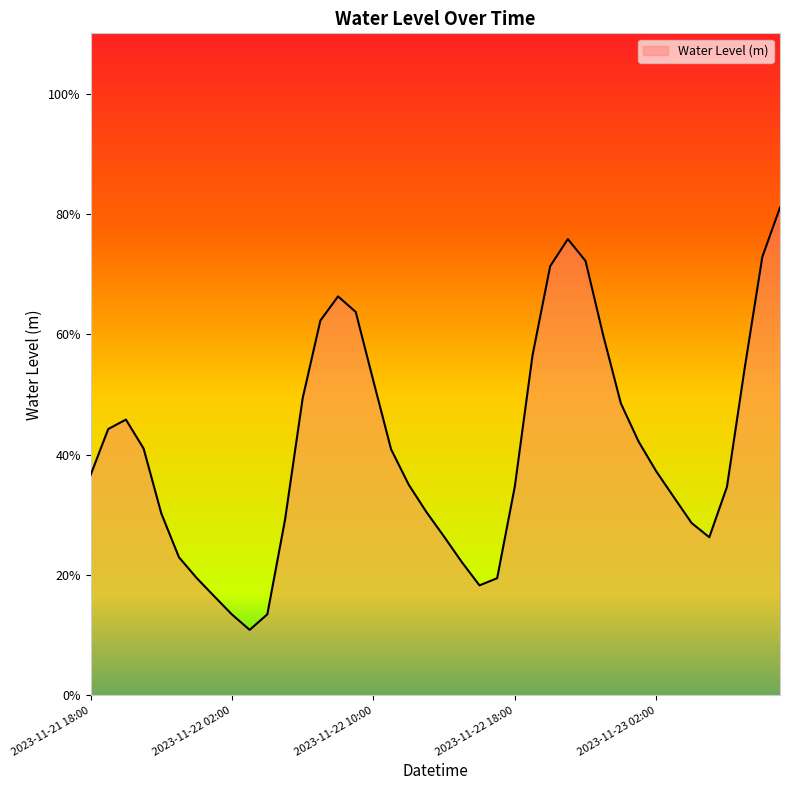

Reading left to right, what are all the values shown in this chart?

0.4	0.4	0.5	0.4	0.3	0.2	0.2	0.2	0.1	0.1	0.1	0.3	0.5	0.6	0.7	0.6	0.5	0.4	0.3	0.3	0.3	0.2	0.2	0.2	0.3	0.6	0.7	0.8	0.7	0.6	0.5	0.4	0.4	0.3	0.3	0.3	0.3	0.5	0.7	0.8